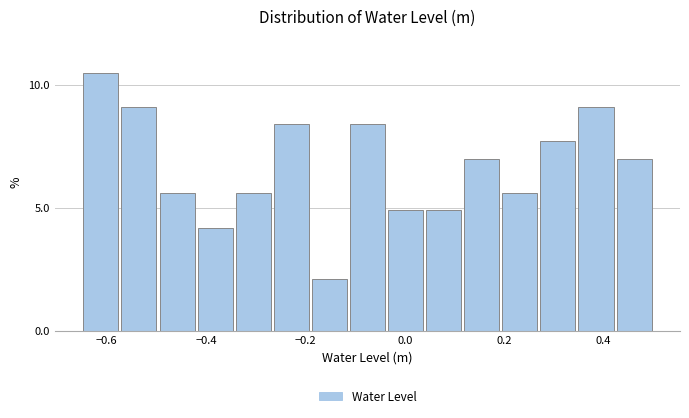

Around what value on the x-axis is the tallest bar? Give the approximate position of its centre, as read against the axis.

-0.62